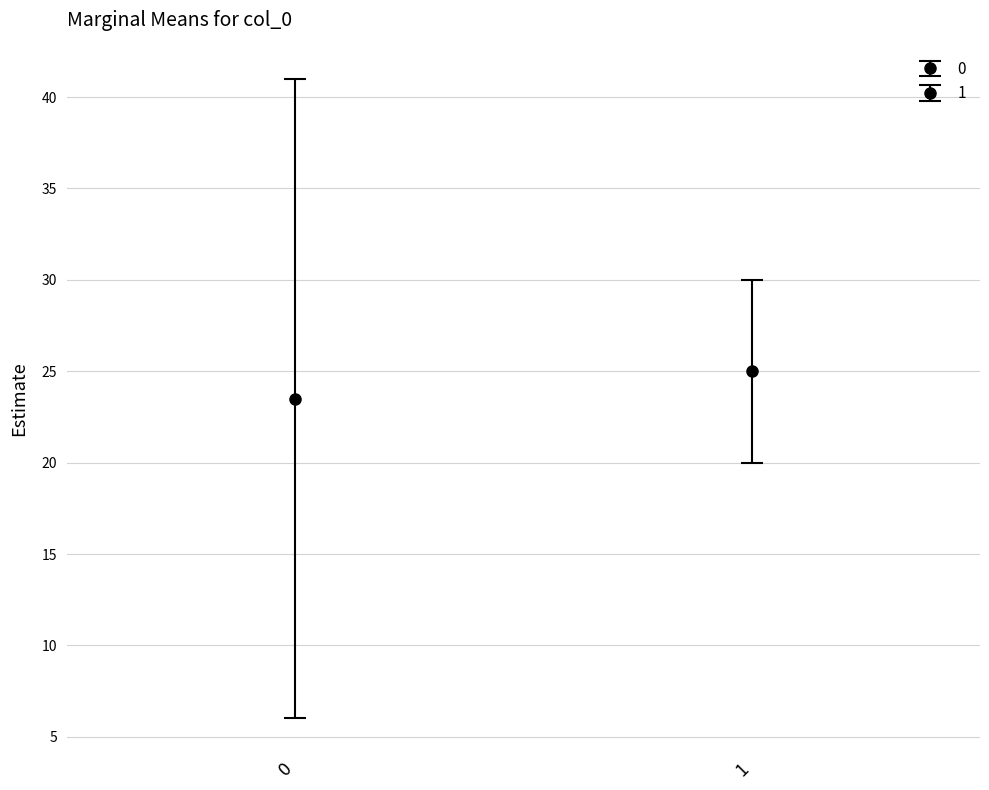

Is it true that col_2 equals 30 at 1?

True